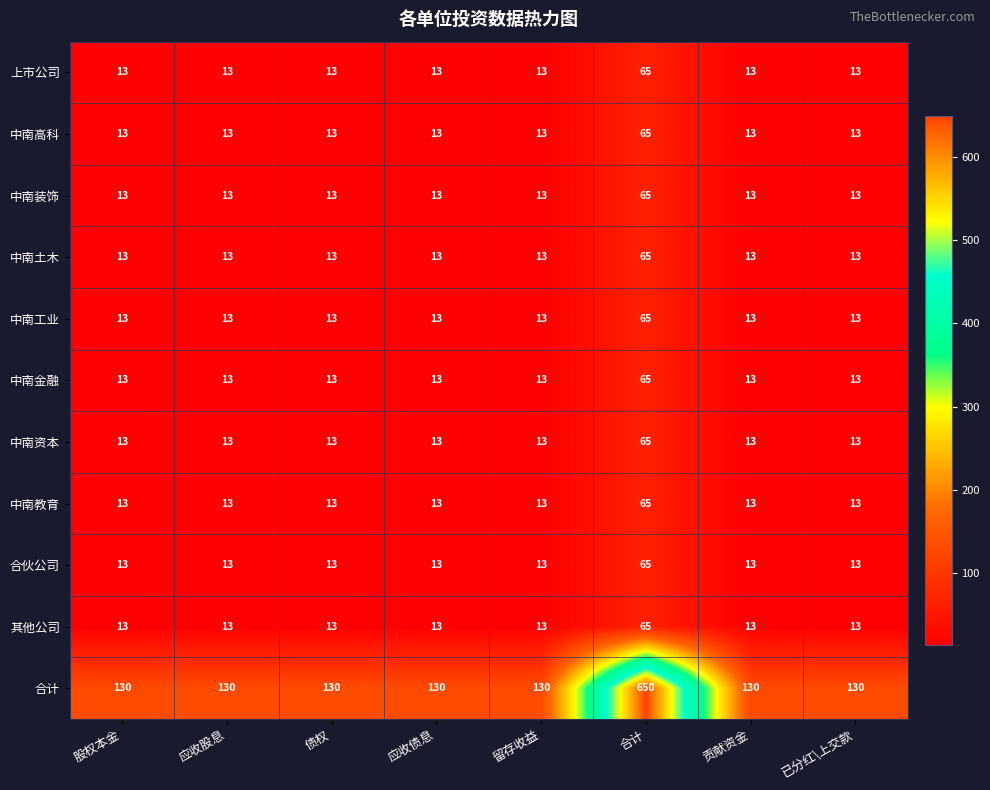

What is the spread (max minus min) of values at 应收债息?

117